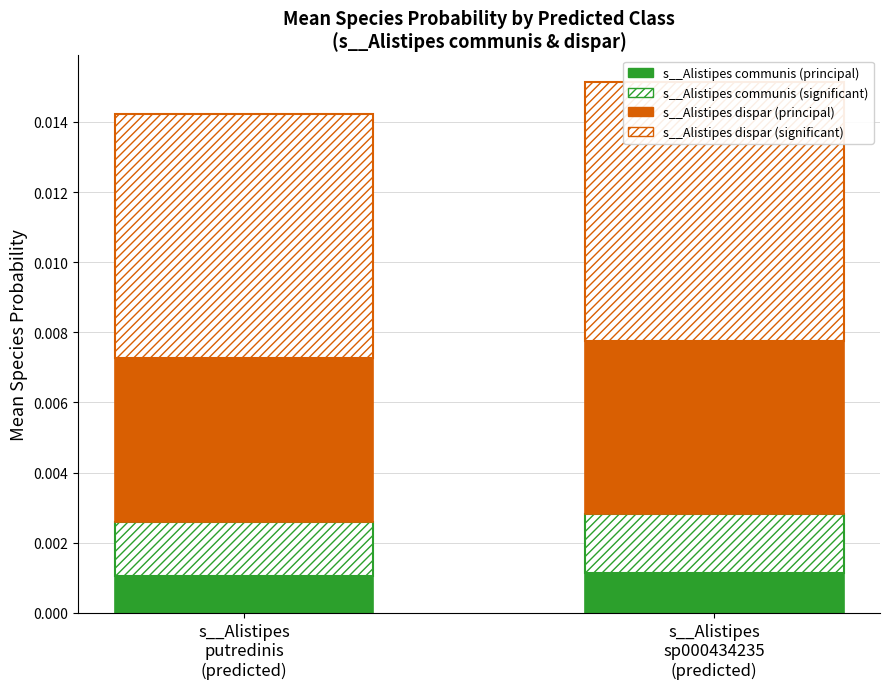

At which label does s__Alistipes communis (significant) reach its minimum?

s__Alistipes
putredinis
(predicted)